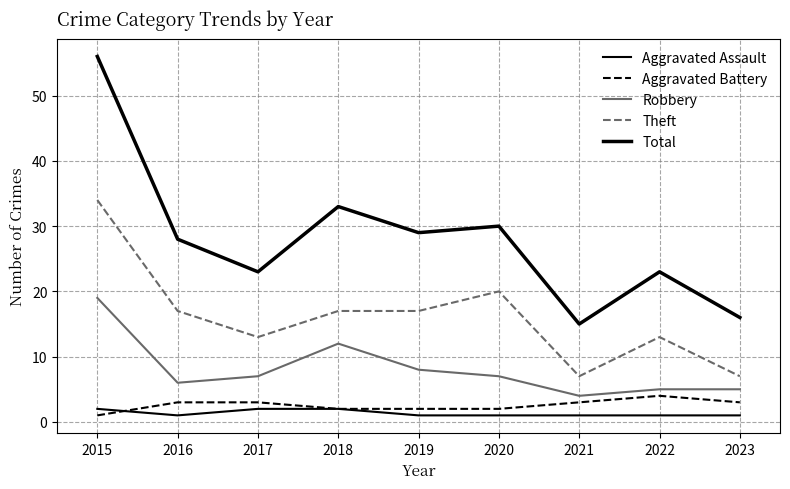

What is the highest value of the Robbery series?

19